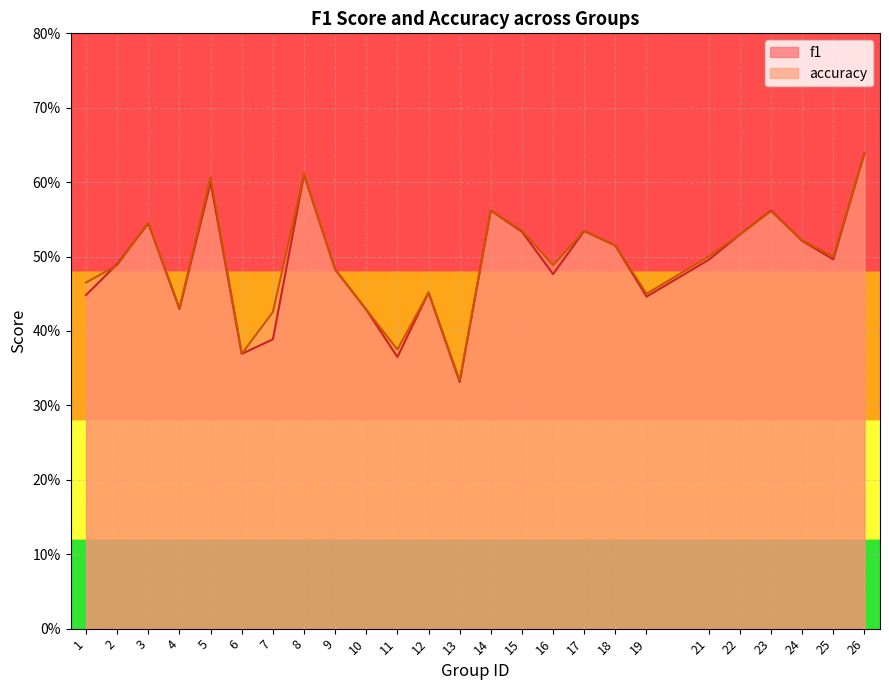

True or false: accuracy and f1 cross at least once.

True